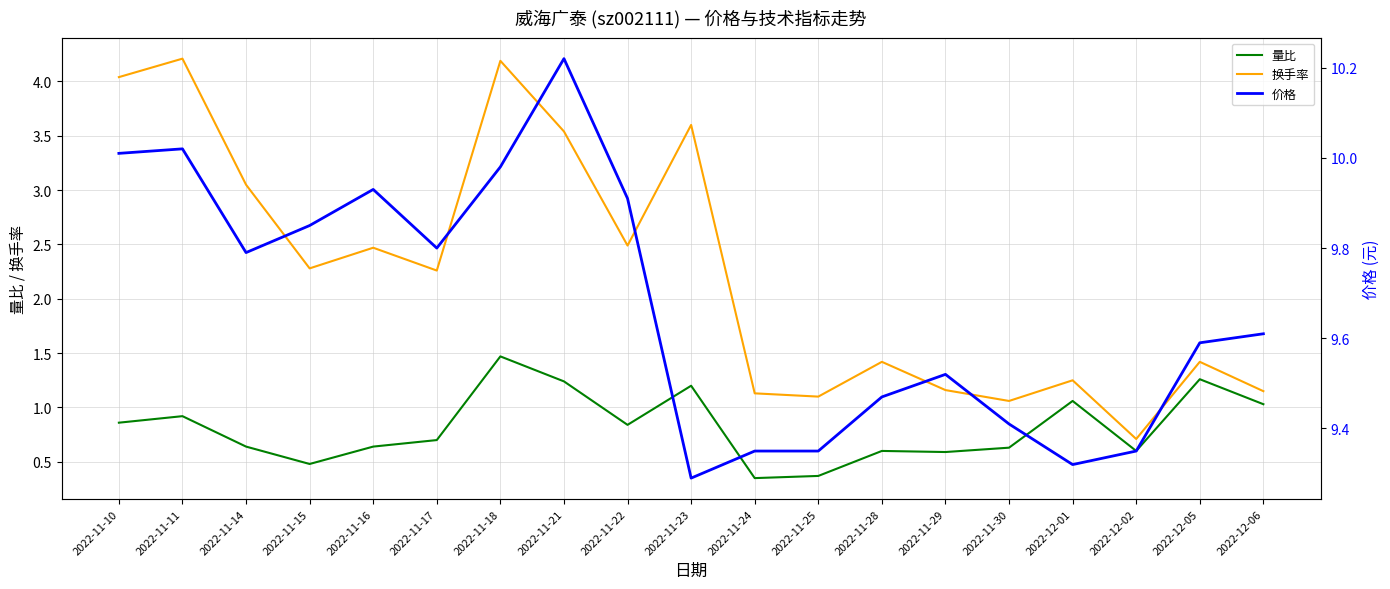

Reading right to left, list all the values displayed in this chart.

量比: 1.0	1.3	0.6	1.1	0.6	0.6	0.6	0.4	0.3	1.2	0.8	1.2	1.5	0.7	0.6	0.5	0.6	0.9	0.9
换手率: 1.1	1.4	0.7	1.2	1.1	1.2	1.4	1.1	1.1	3.6	2.5	3.5	4.2	2.3	2.5	2.3	3.0	4.2	4.0
价格: 9.6	9.6	9.3	9.3	9.4	9.5	9.5	9.3	9.3	9.3	9.9	10.2	10.0	9.8	9.9	9.8	9.8	10.0	10.0